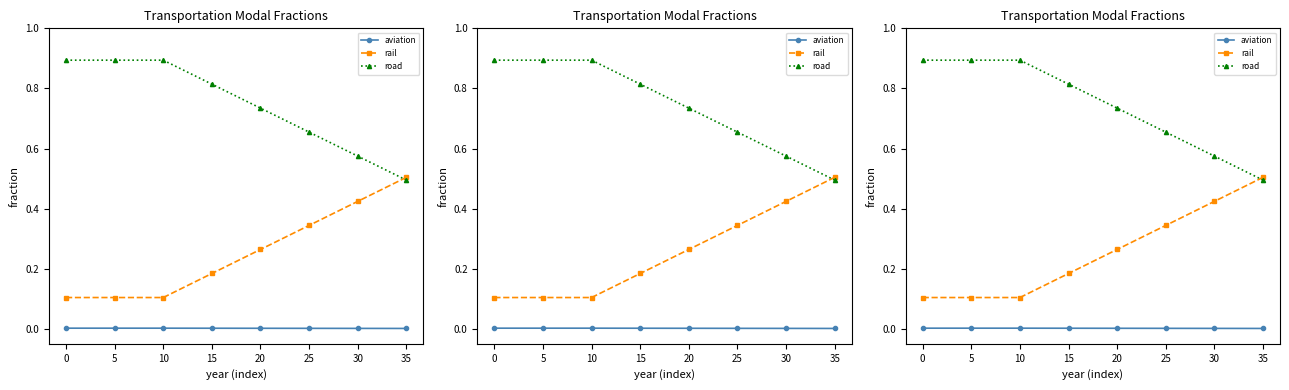

True or false: aviation and road intersect in this chart.

False